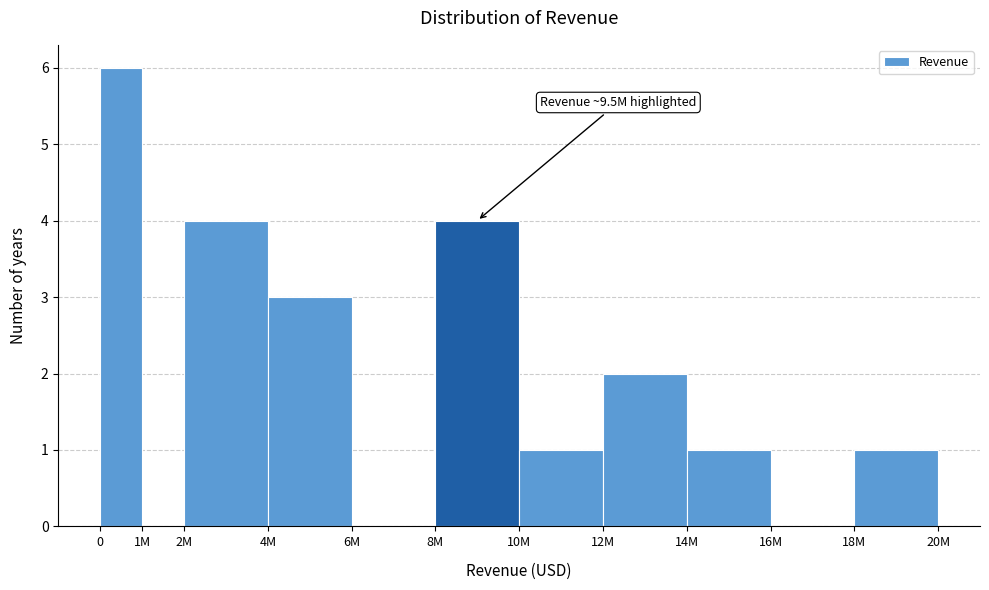

Reading right to left, what are all the values shown in this chart?

18M=1	16M=0	14M=1	12M=2	10M=1	8M=4	6M=0	4M=3	2M=4	1M=0	0=6